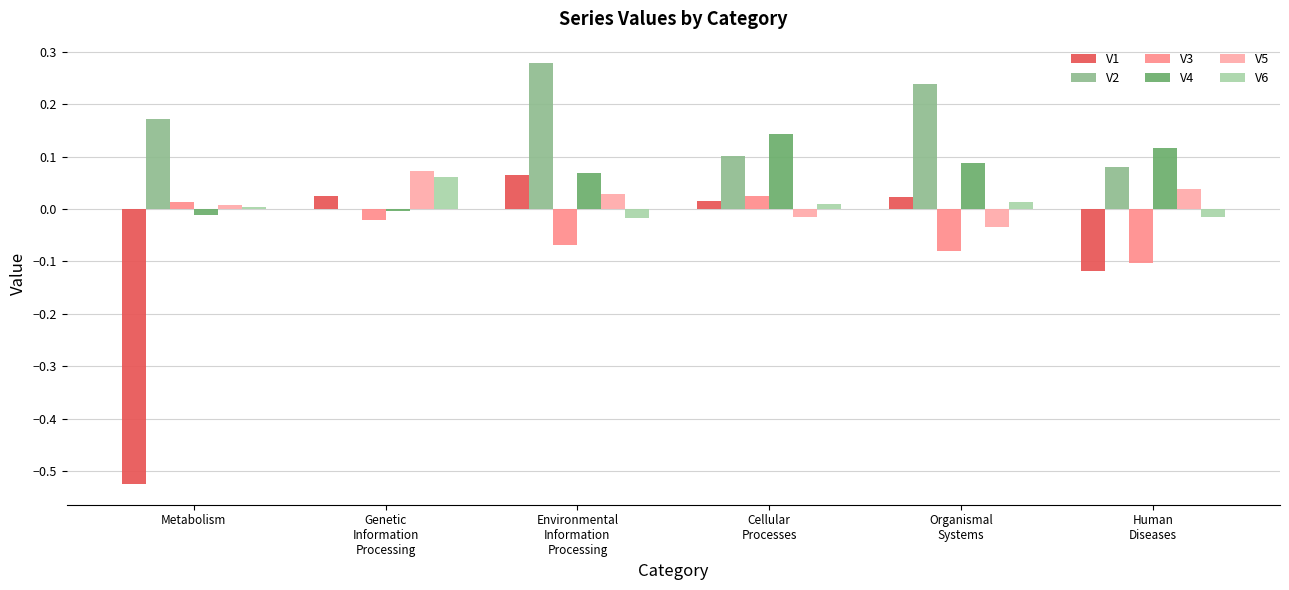

What is the sum of all V2 values?

0.9